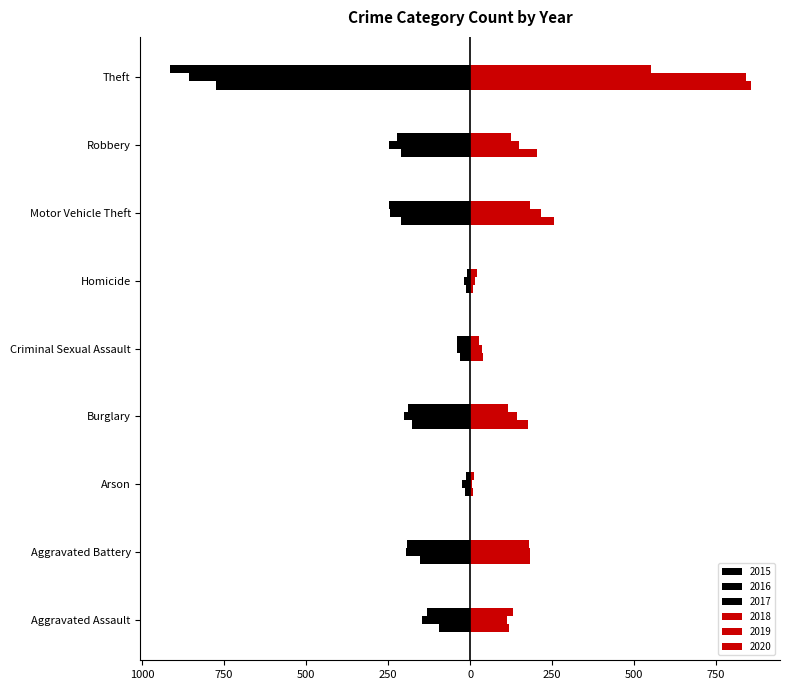

Is it true that 2015 equals -212 at Robbery?

True